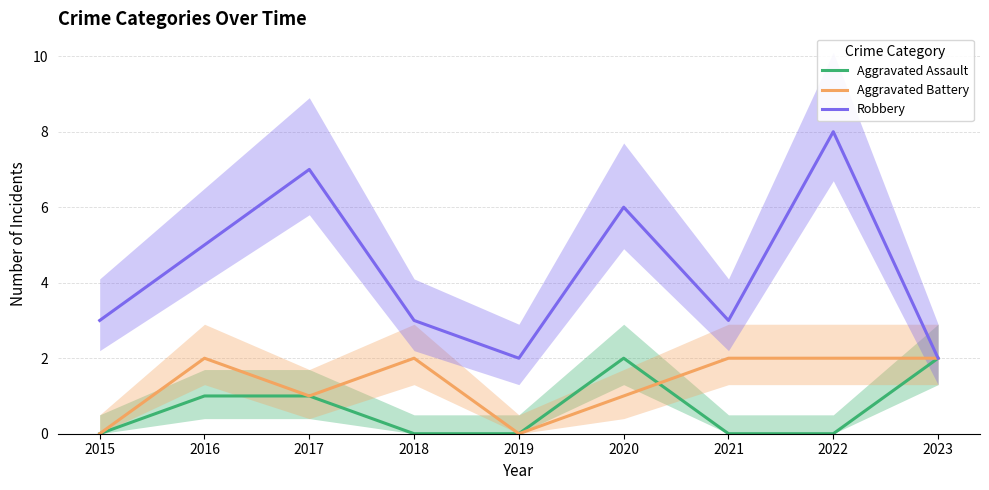

Rank the series by their maximum value, from highest to lowest.

Robbery, Aggravated Assault, Aggravated Battery